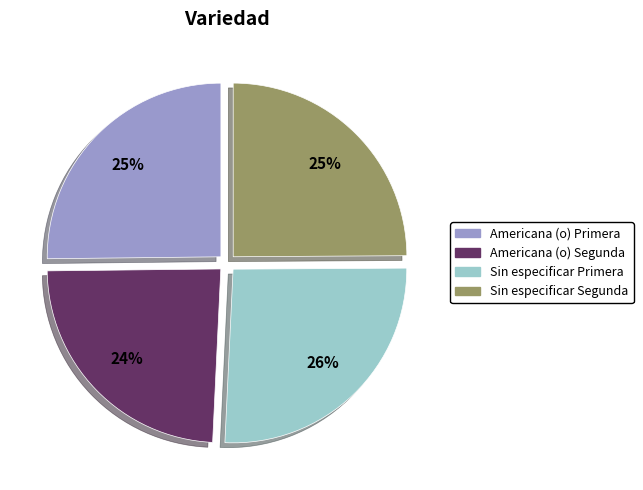

How many slices are in this pie chart?

4